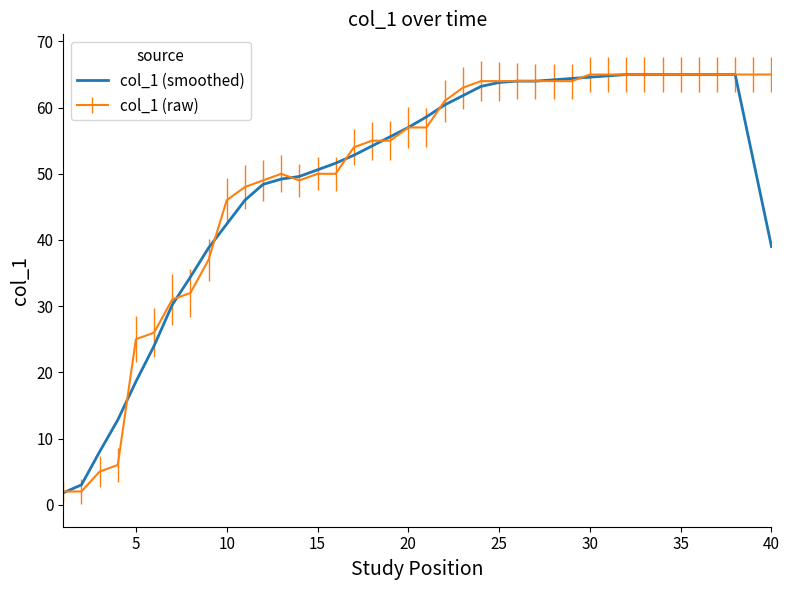

What is the highest value of the col_1 (smoothed) series?

65.0